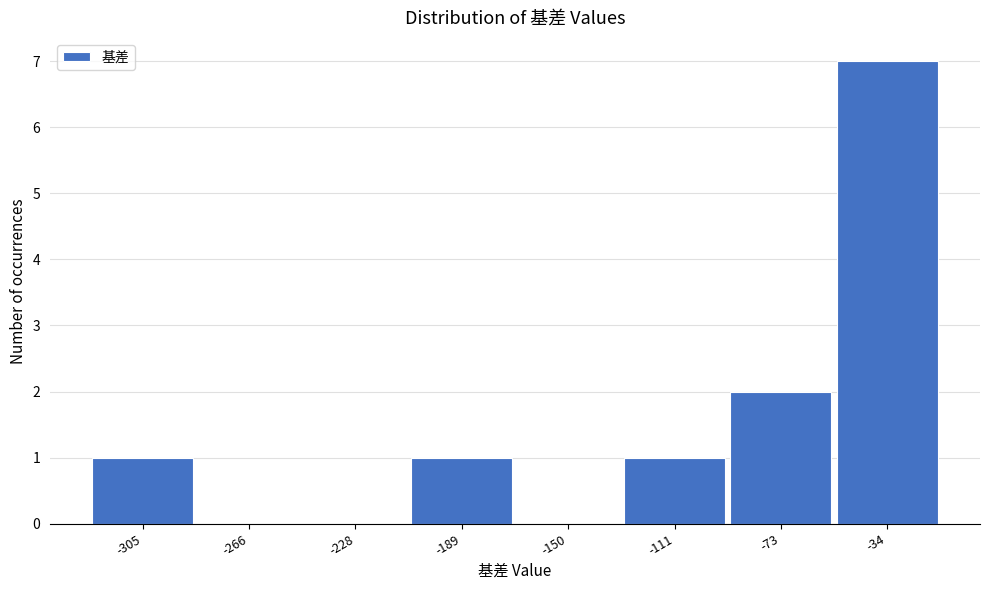

Reading right to left, extract all data points from this chart.

-34=7	-73=2	-111=1	-150=0	-189=1	-228=0	-266=0	-305=1